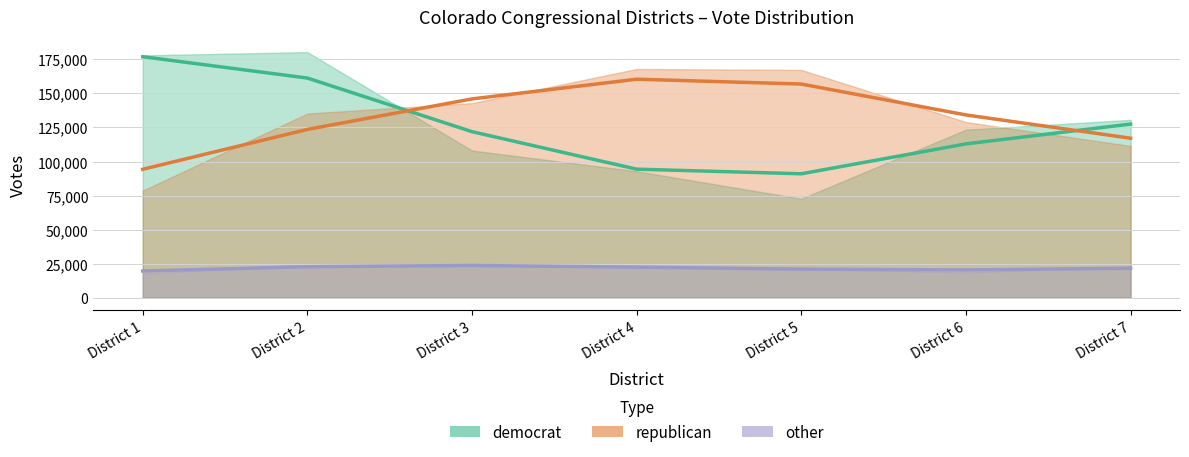

Which series has the largest range (max minus min)?

democrat